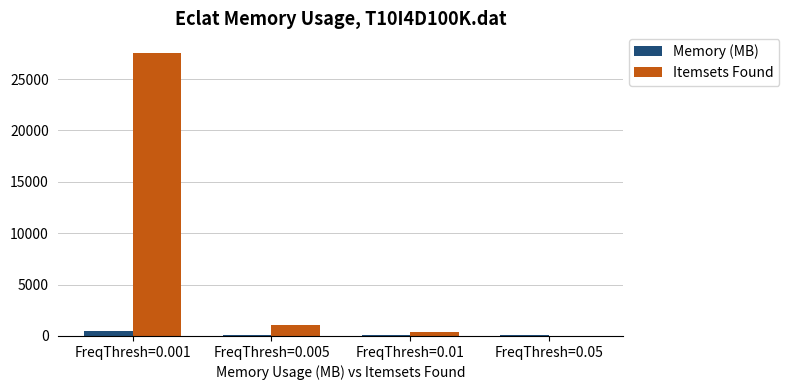

What is the sum of all Itemsets Found values?

29000.0